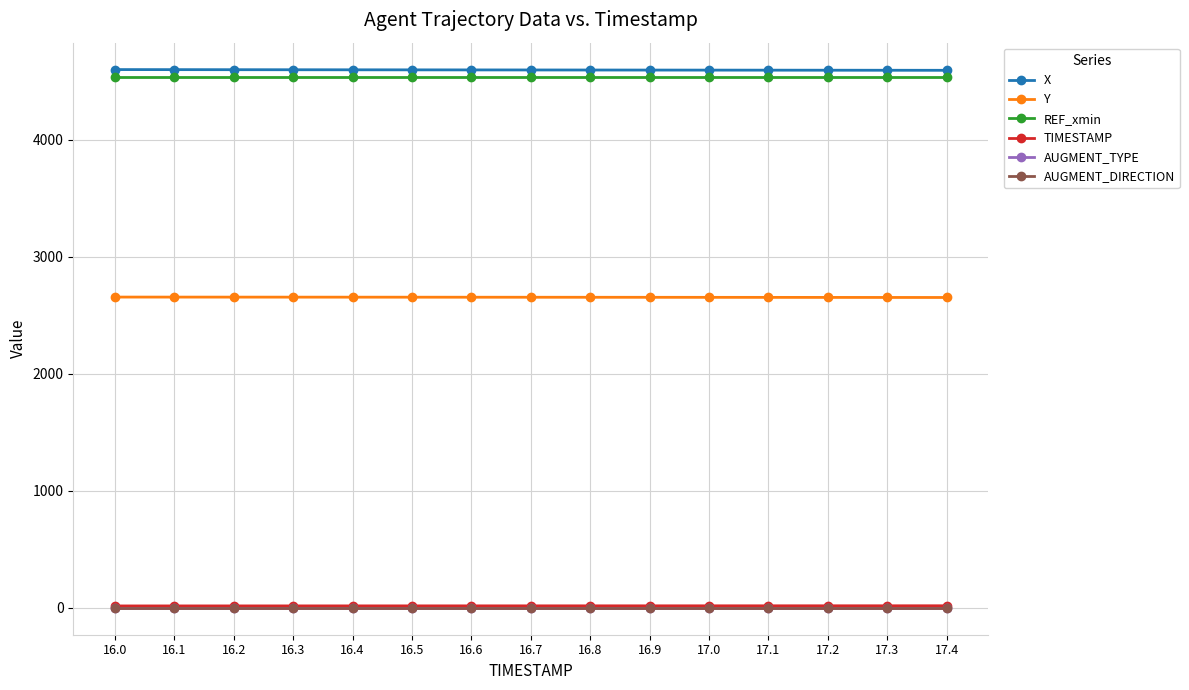

What is the value of the REF_xmin point at the 6th from the left?

4533.7